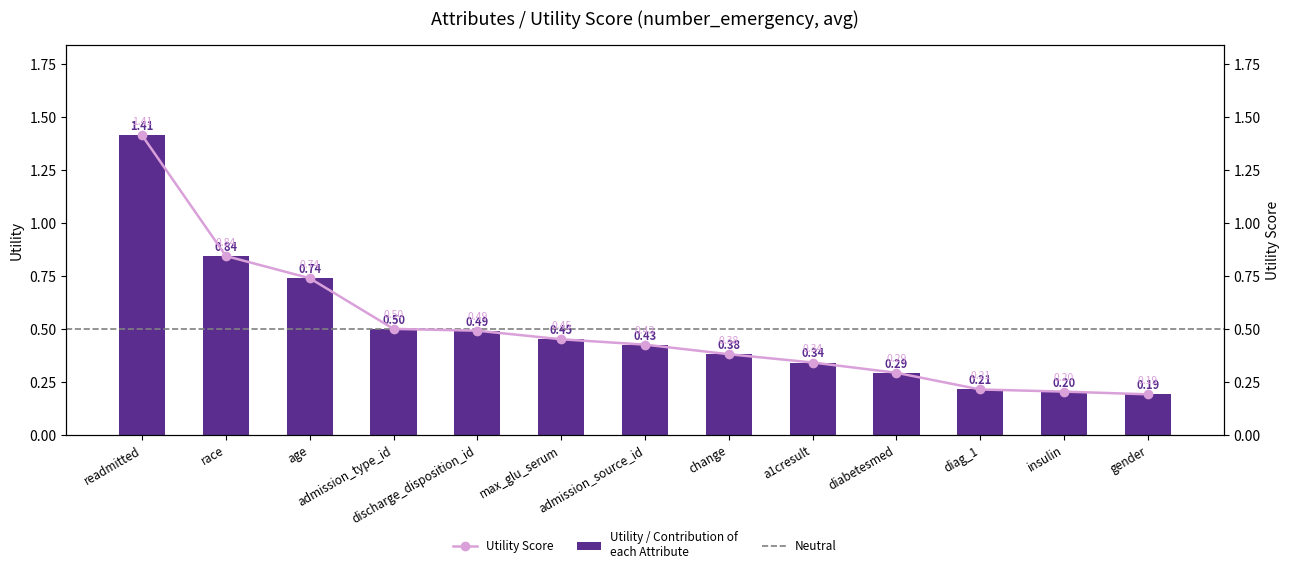

How many bars are there in total?

13